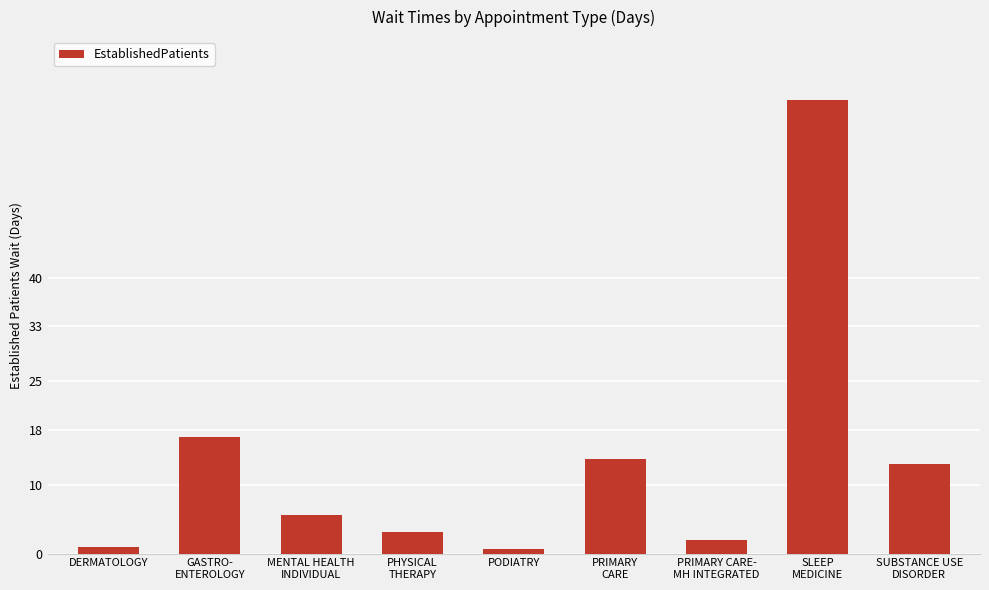

What is the average value?

13.5